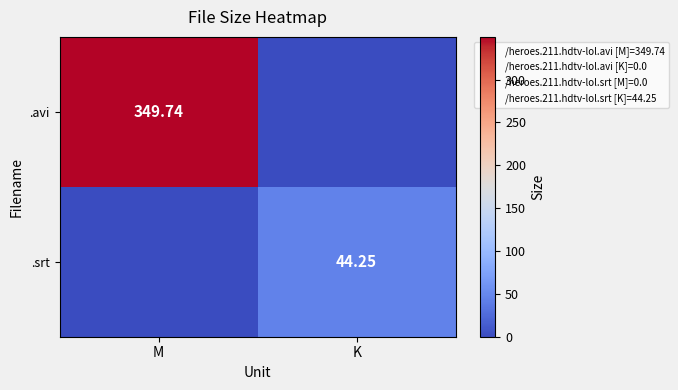

Is it true that .avi equals 0.0 at K?

True